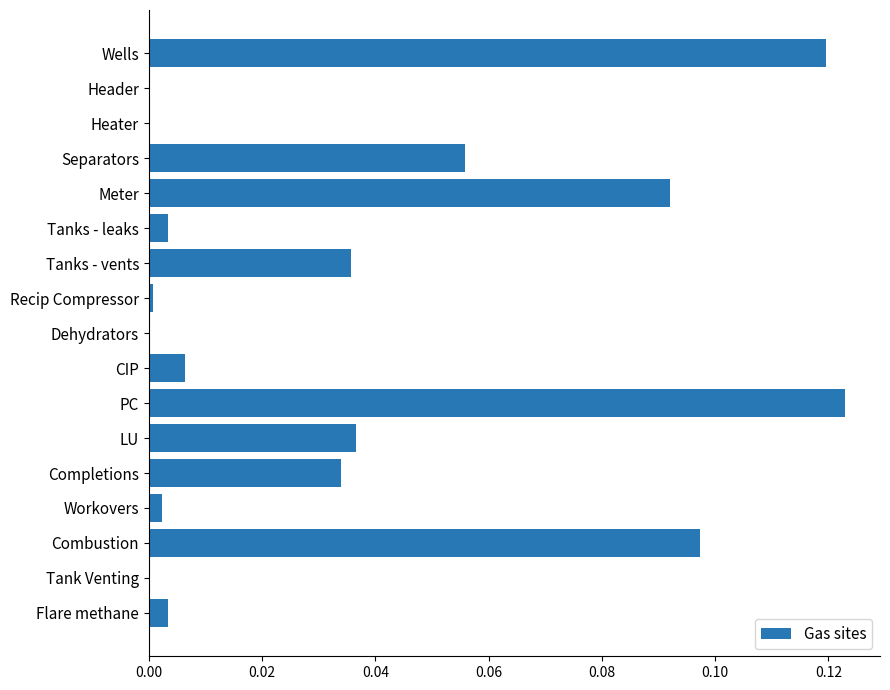

What is the sum of all values?

0.6